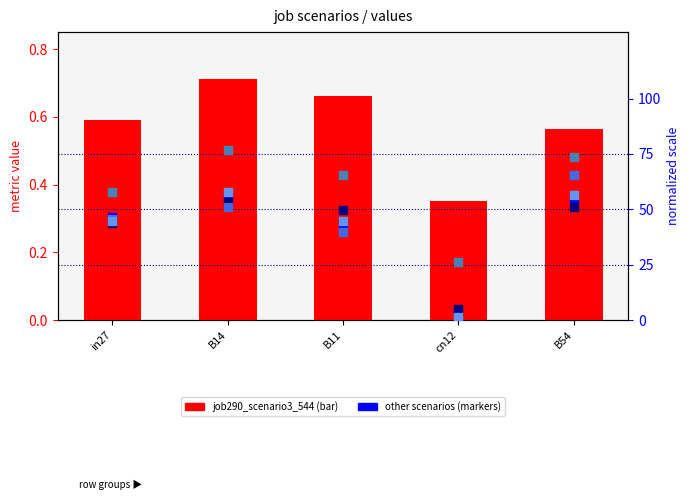

At how many categories does at least one series exceed 17?

5